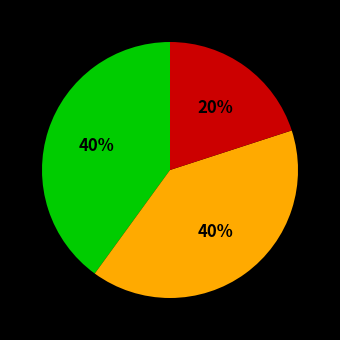

Is there any slice that represents more than half of the pie?

No